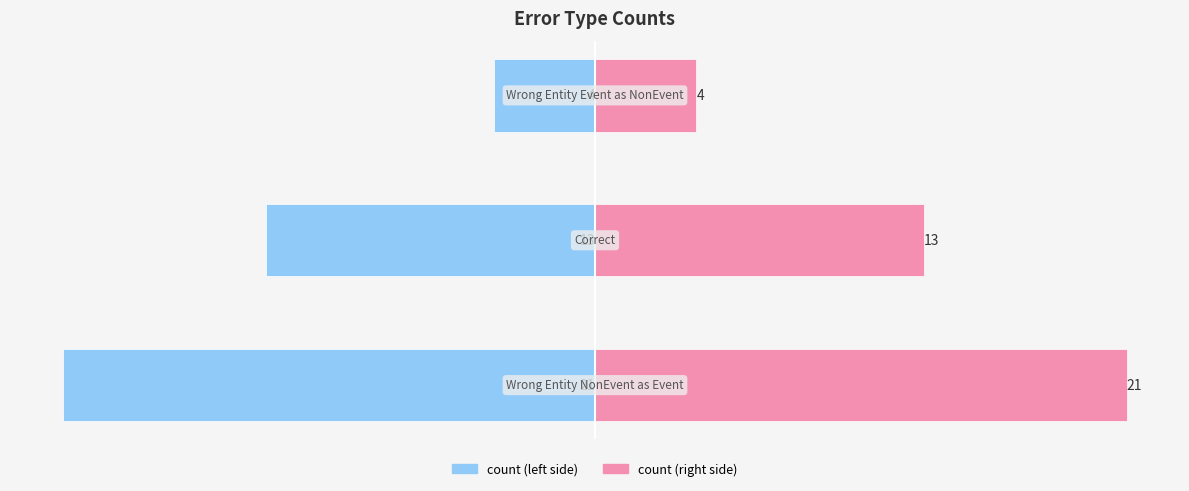

What value does the count (left) series have at 1, to the nearest 5?

-15